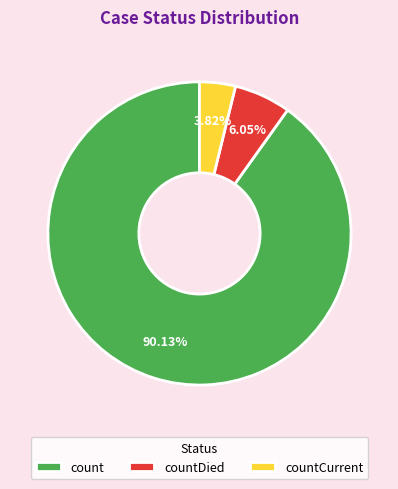

To the nearest percent, what portion does count represent?

90%